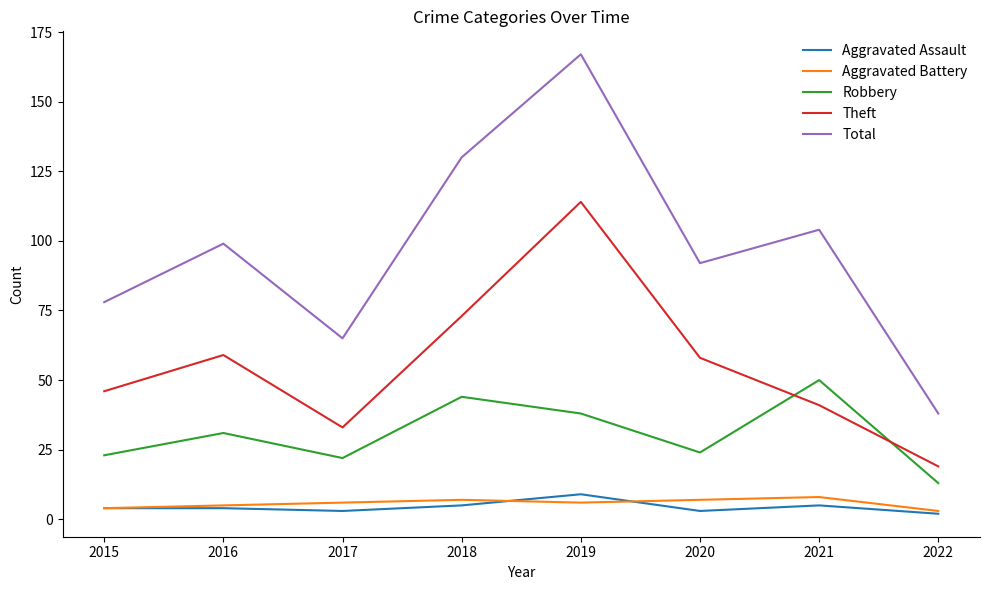

Is it true that Robbery equals 30 at 2018?

False